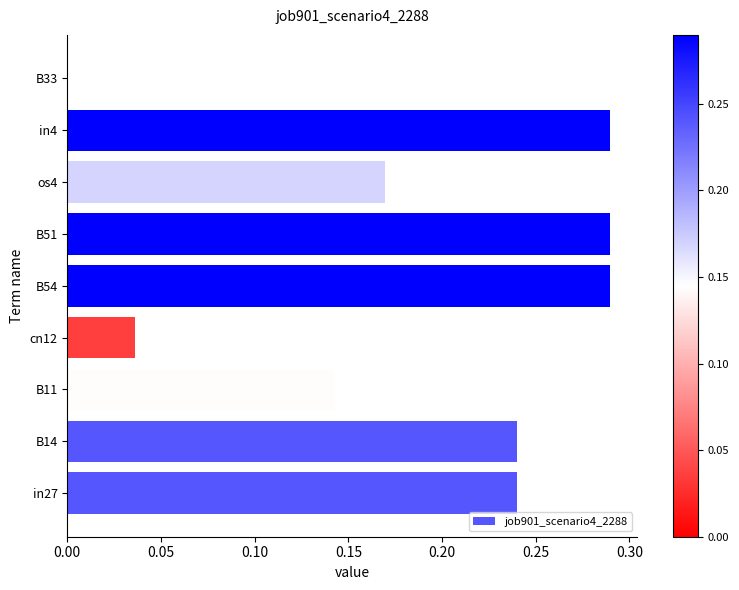

Count the values in the range 0 to 1.

9